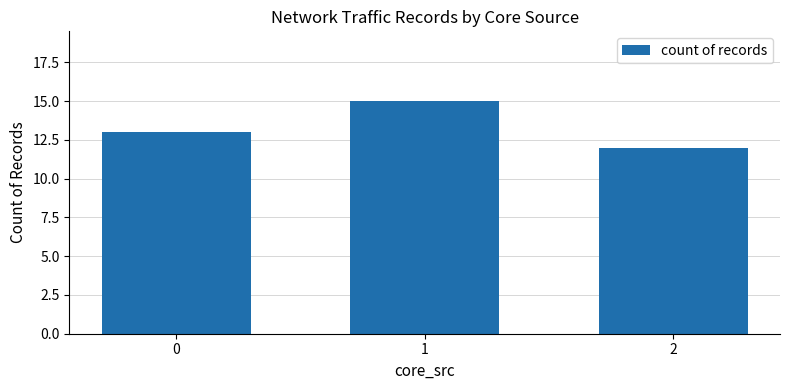

What is the difference between the maximum and second lowest values?

2